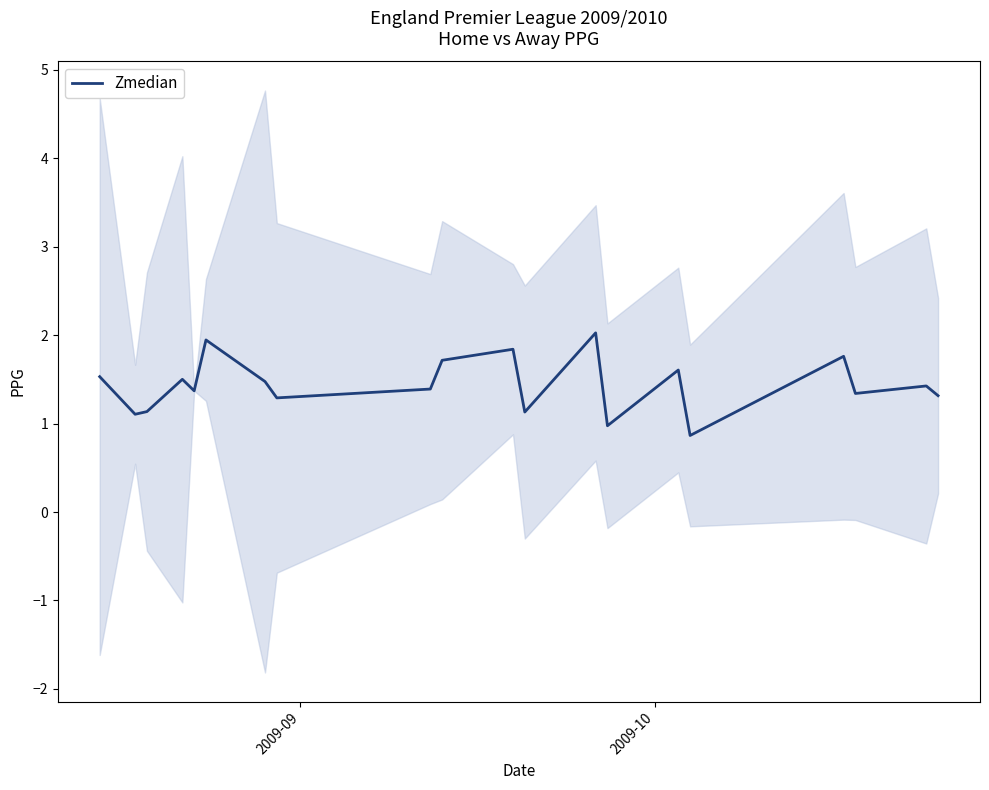

What is the lowest value of the Zmedian series?

0.9